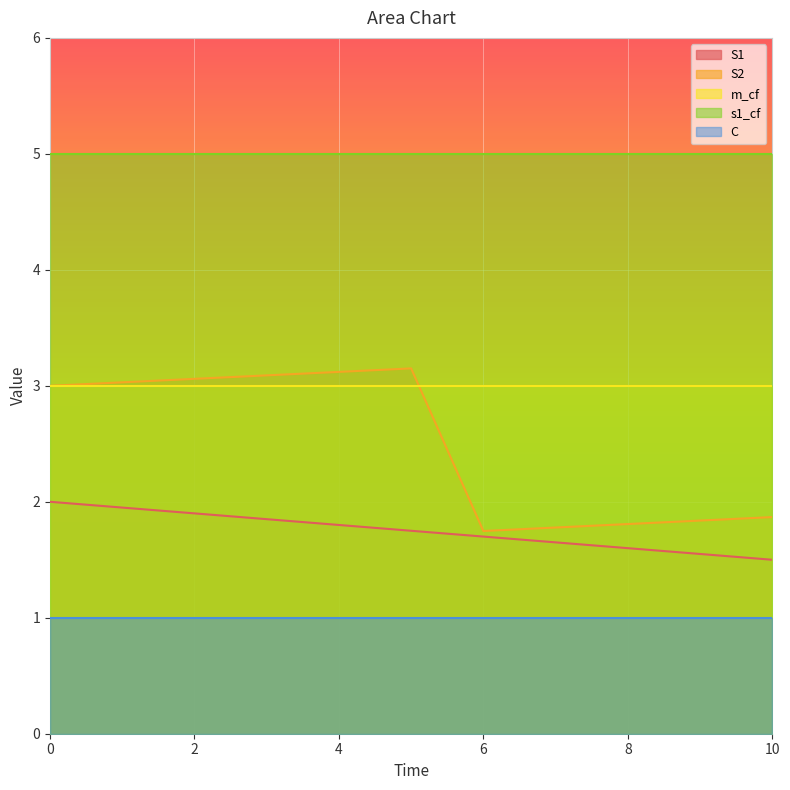

Is it true that m_cf equals 4.7 at 1?

False